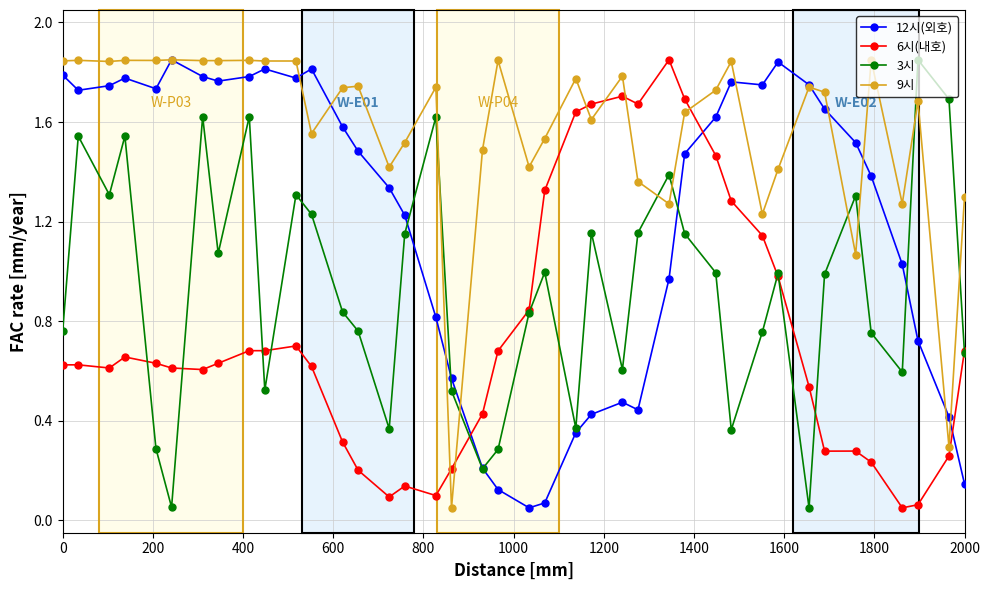

True or false: 6시(내호) and 12시(외호) intersect in this chart.

True